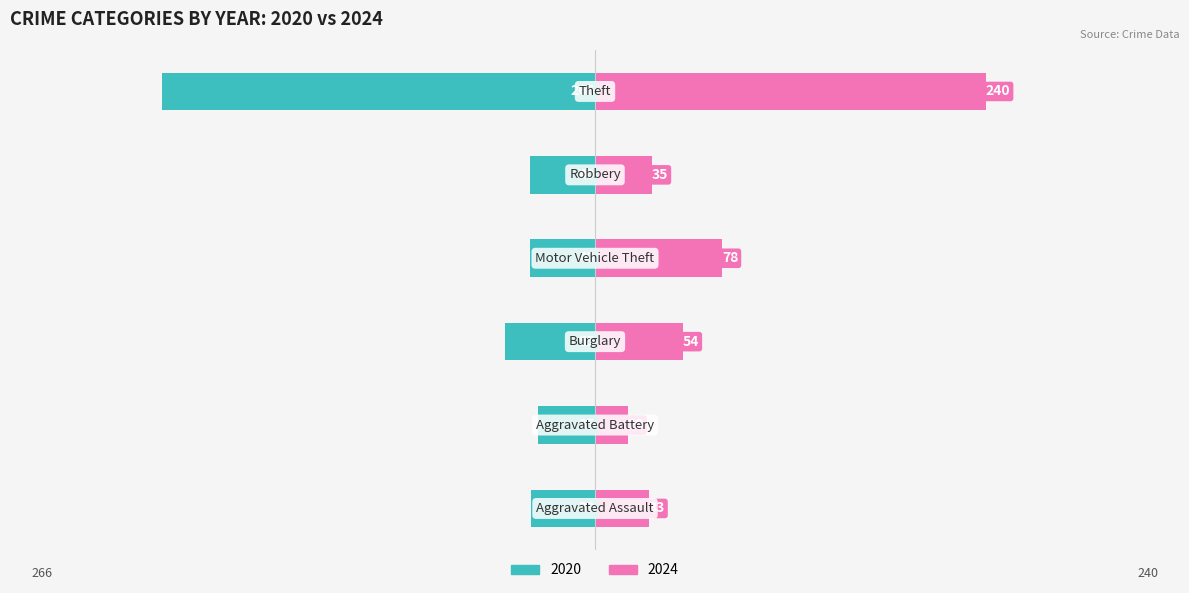

What is the sum of all 2020 values?

-475